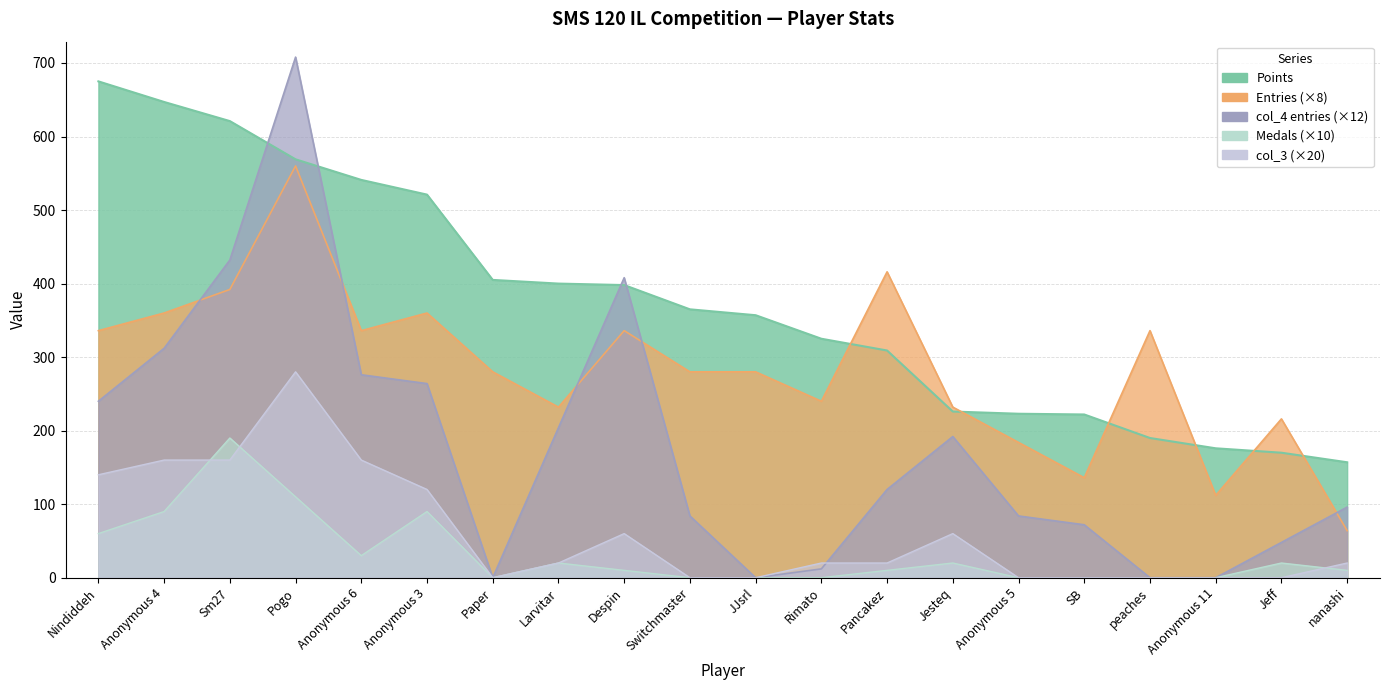

Is it true that col_3 equals 0 at Anonymous 11?

True